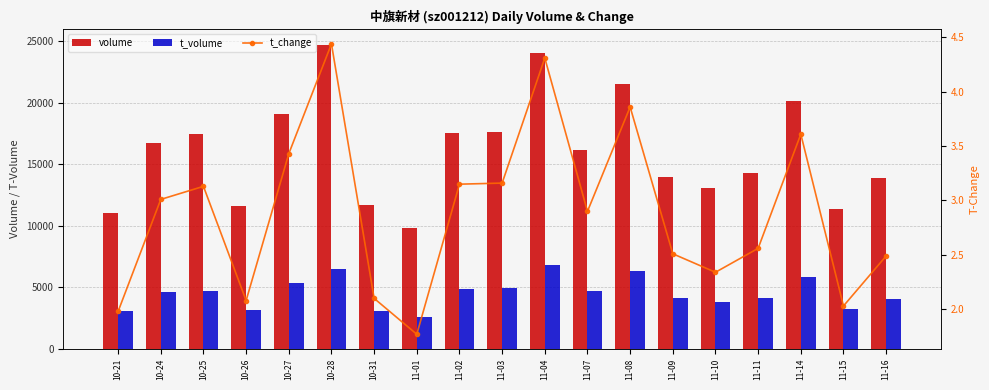

What are all the series names shown in the legend?

volume, t_volume, t_change